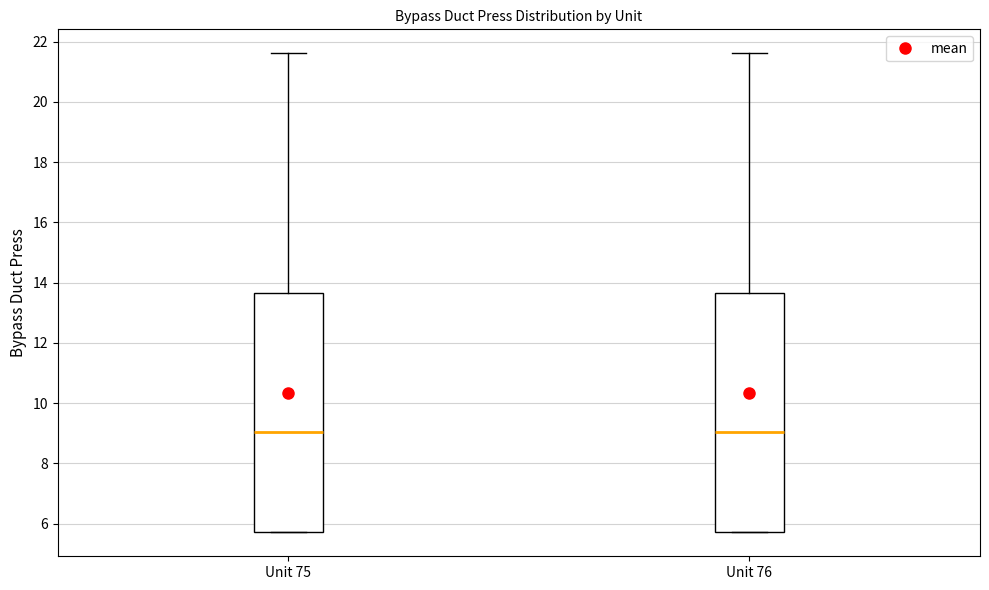

Where is the lower edge of the box for Unit 76 on the y-axis? The values are not printed on the chart, so give them approximately, as read against the axis.

5.8